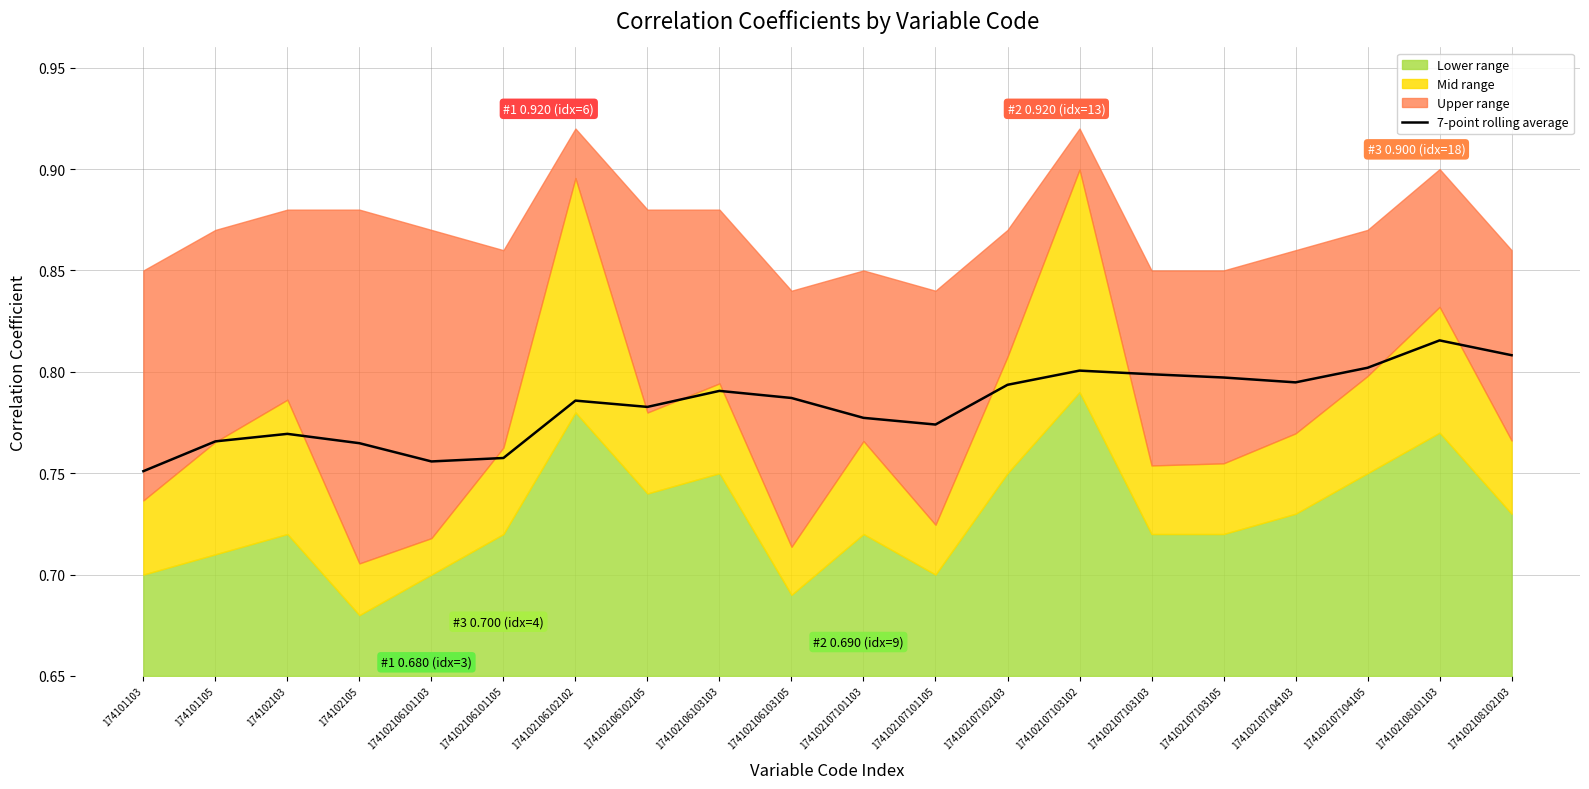

List the labels in order of value, smallest first.

174101103, 174102106101103, 174102106101105, 174102105, 174101105, 174102103, 174102107101105, 174102107101103, 174102106102105, 174102106102102, 174102106103105, 174102106103103, 174102107102103, 174102107104103, 174102107103105, 174102107103103, 174102107103102, 174102107104105, 174102108102103, 174102108101103